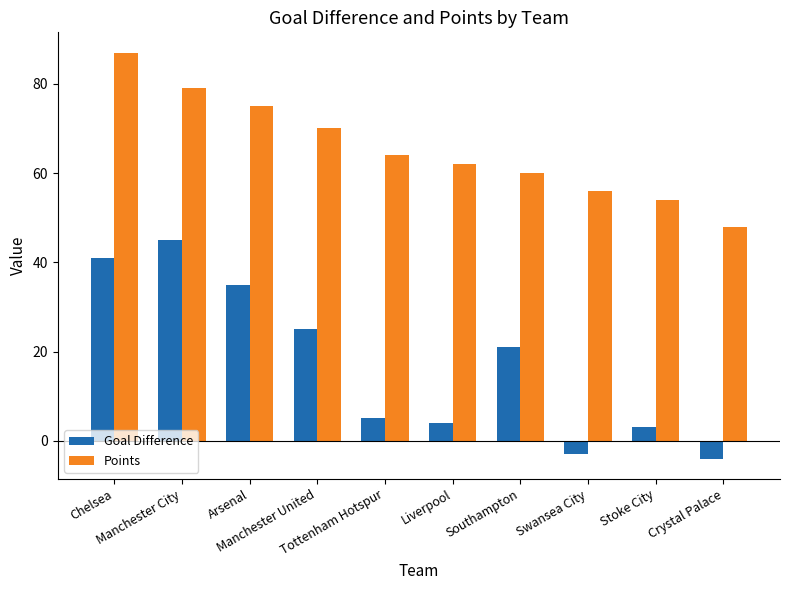

What is the sum of all Points values?

655